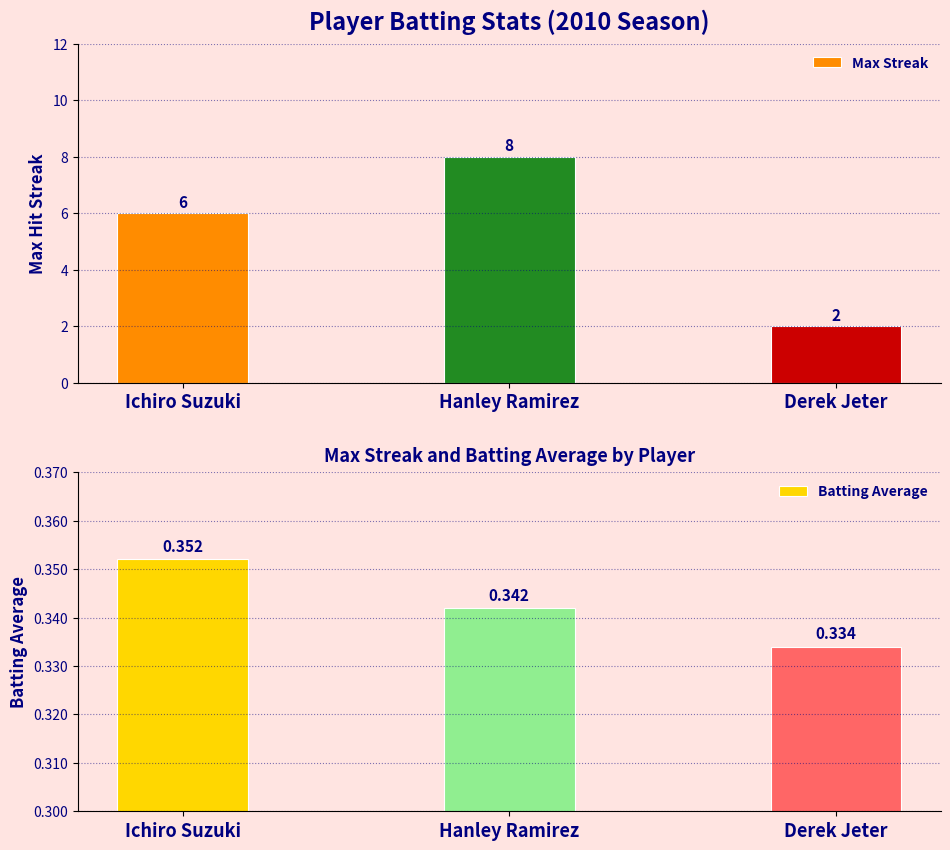

Between Ichiro Suzuki and Derek Jeter, which series saw the biggest shift?

Max Streak